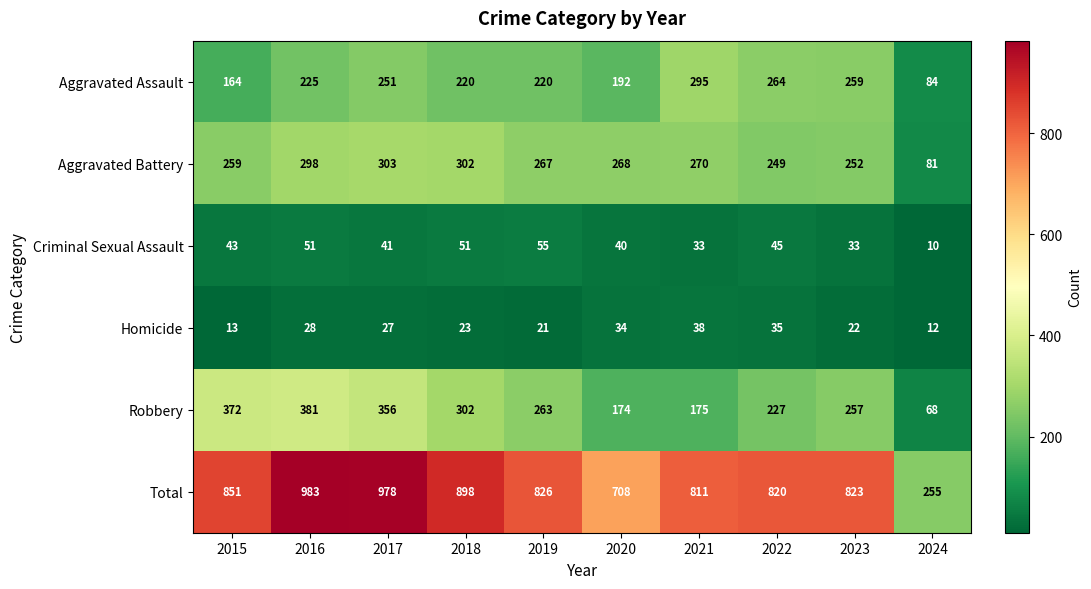

At how many categories does at least one series exceed 448?

9